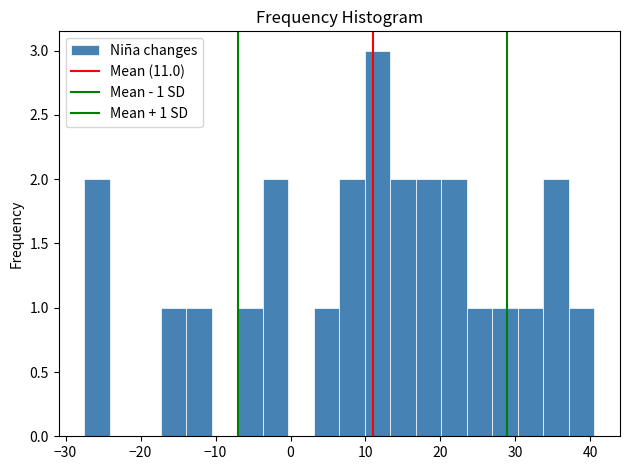

Read against the x-axis, roughly where is the centre of the tallest bar?

12